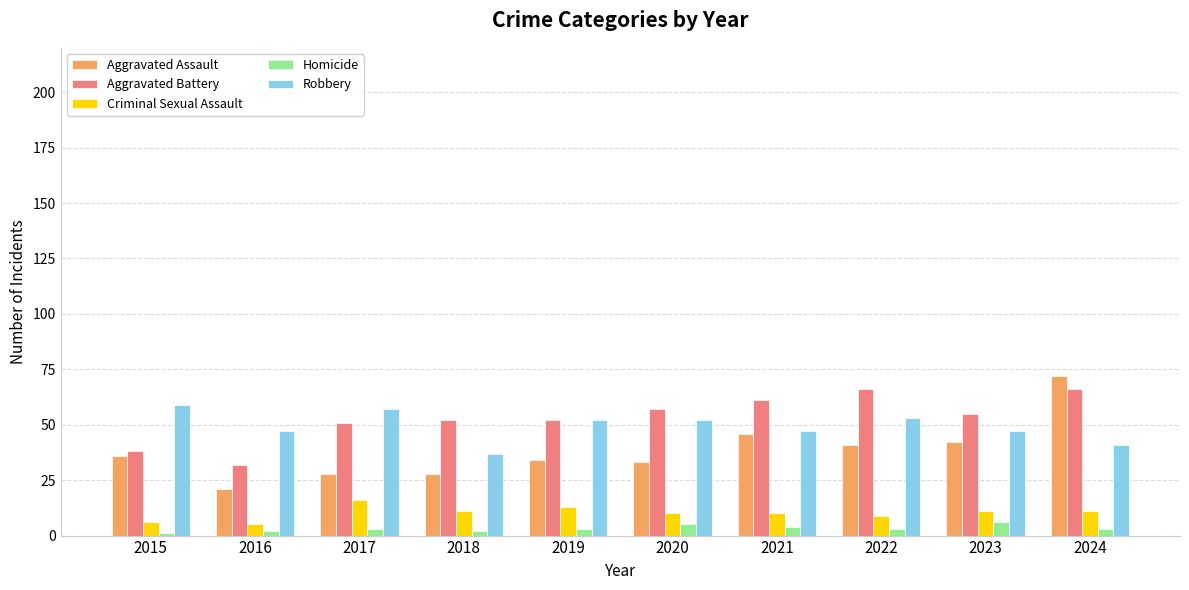

At how many categories does at least one series exceed 37?

10